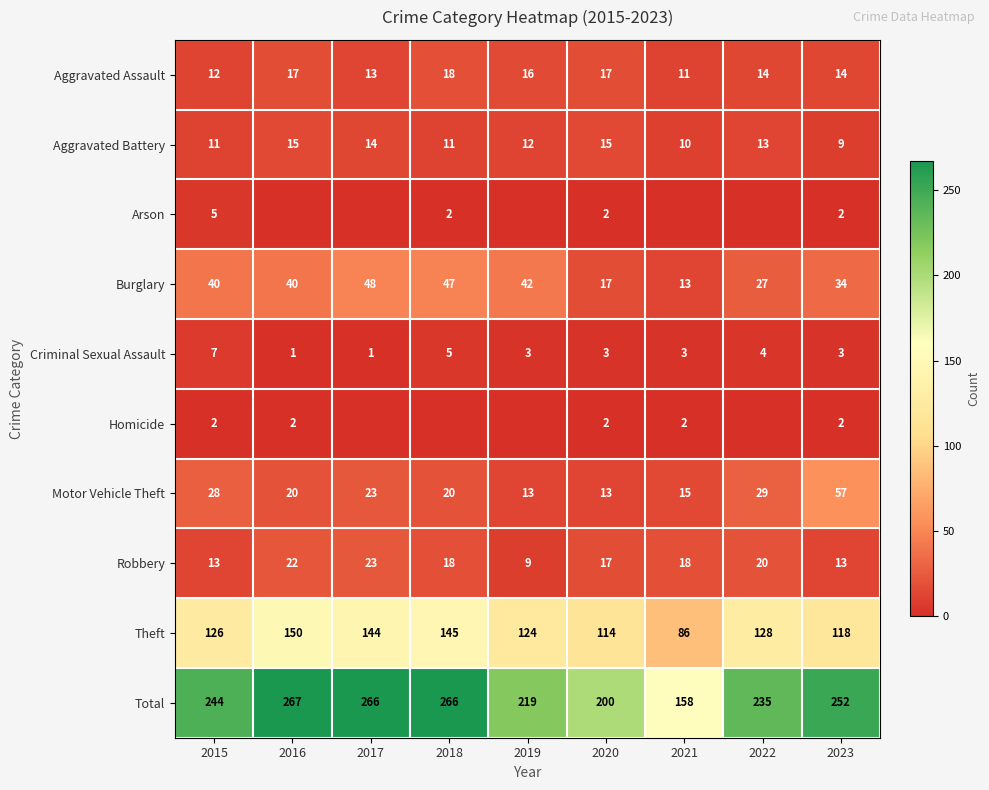

Is it true that Burglary equals 40 at 2015?

True